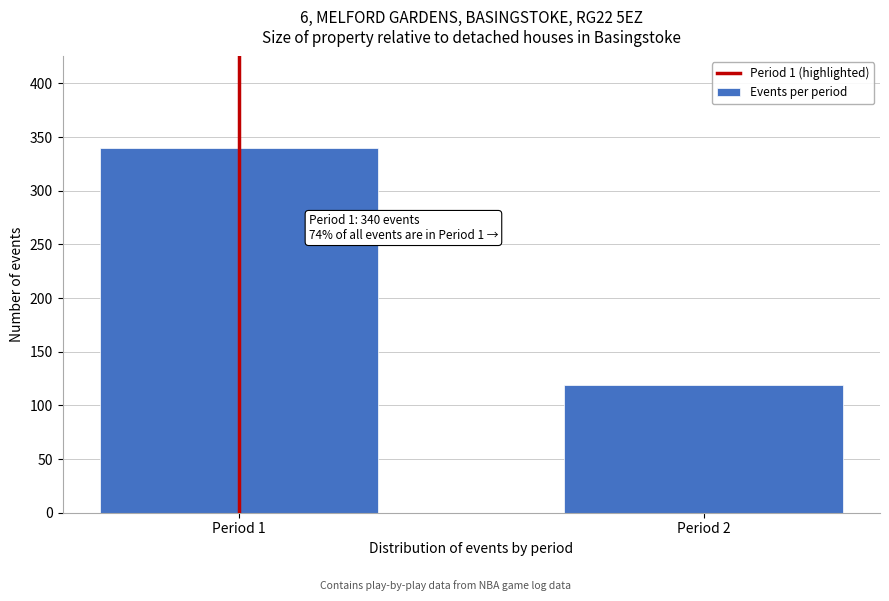

Reading left to right, list all the values displayed in this chart.

340	119